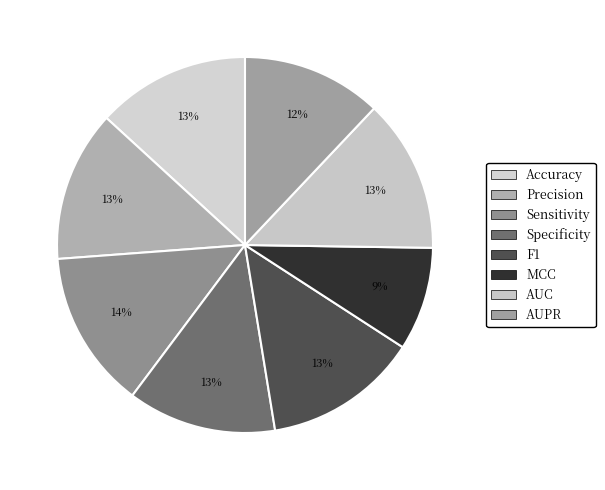

Is the sum of Precision and F1 greater than half?

No